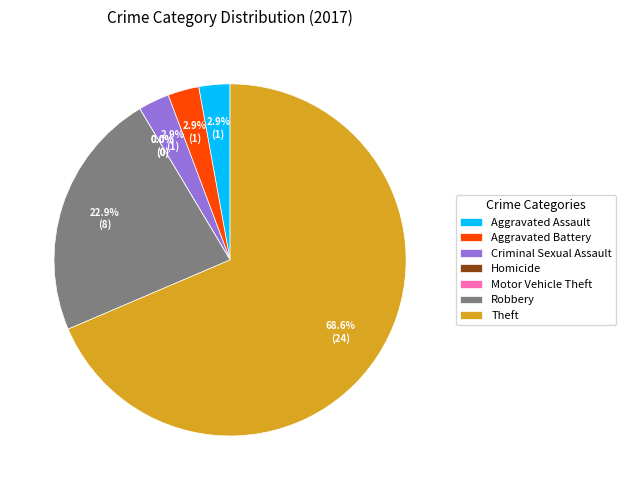

What is the change in value from Aggravated Assault to Motor Vehicle Theft?

-1